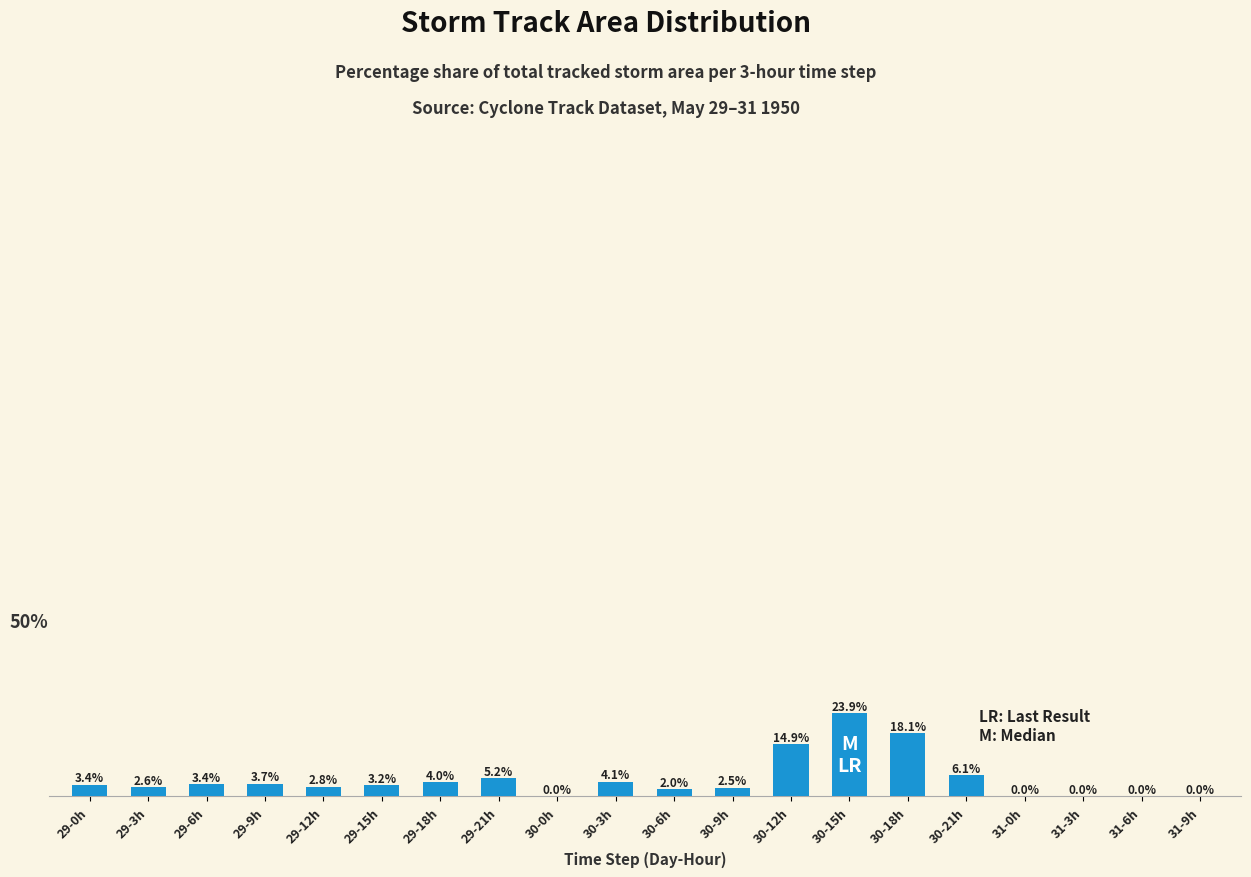

Between 29-3h and 30-9h, which is larger?

29-3h